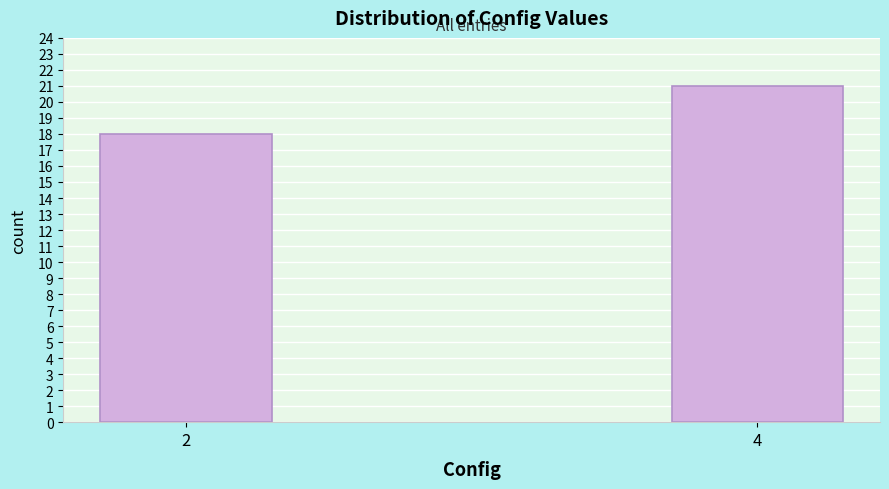

Reading left to right, list all the values displayed in this chart.

18	21